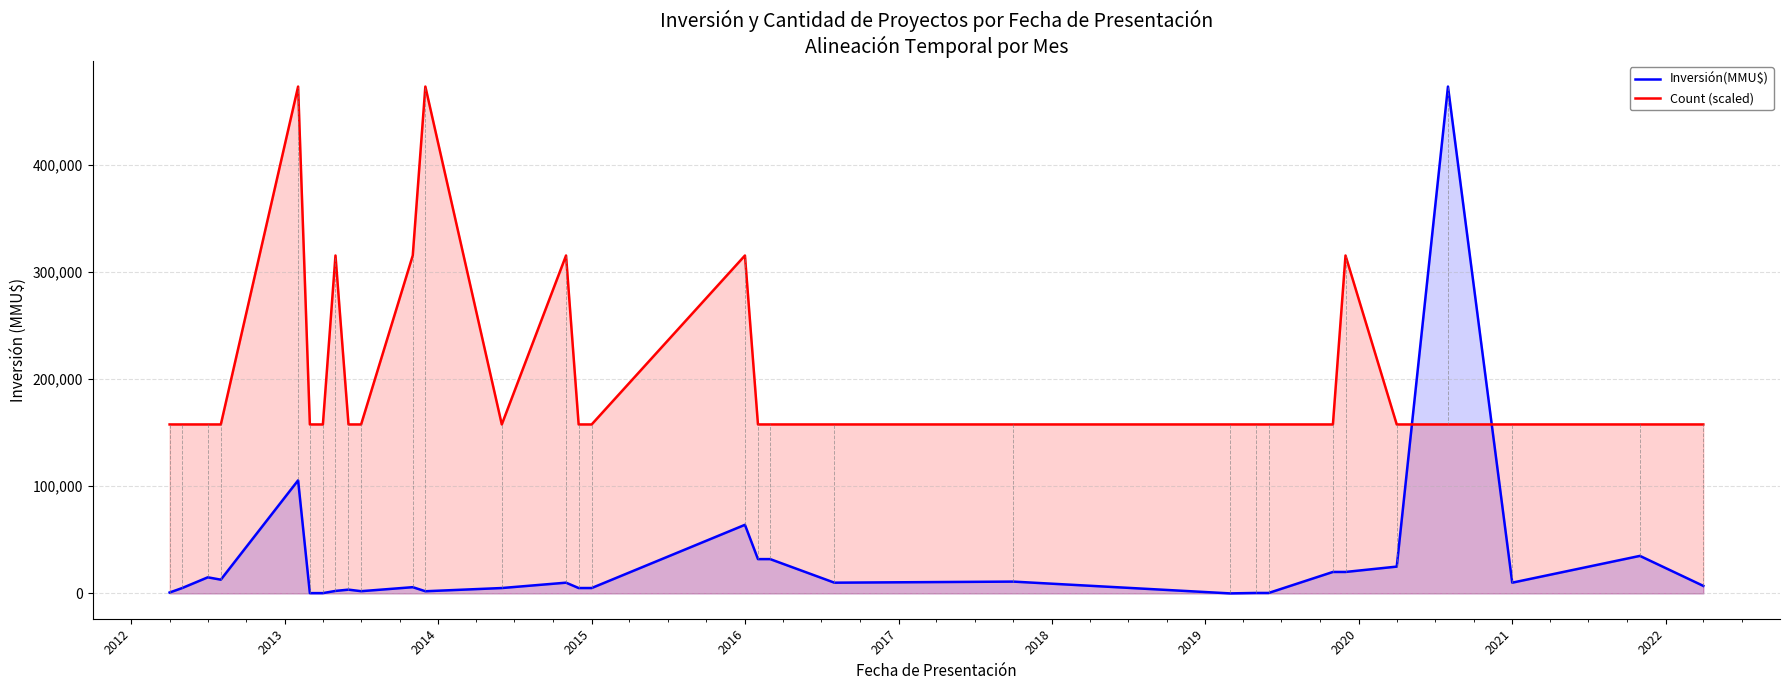

Which series ends up on top after the final intersection of Inversión(MMU$) and Count (scaled)?

Count (scaled)